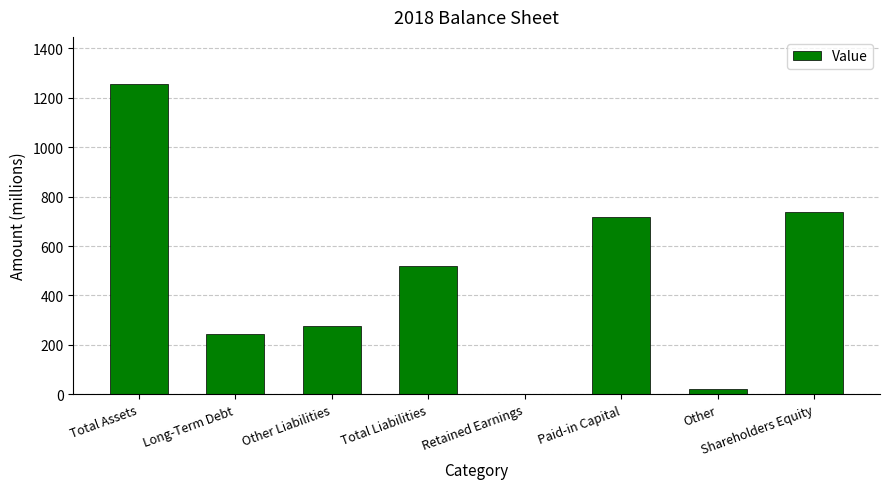

At which label does the data first exceed 520?

Total Assets